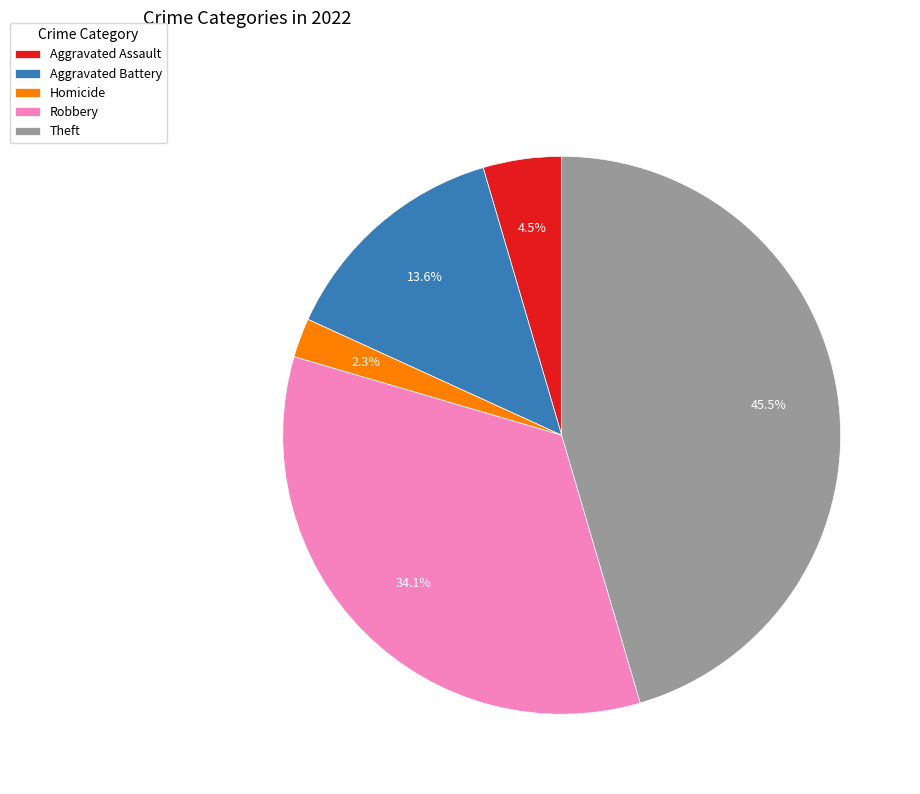

What is the largest slice in the pie chart?

Theft